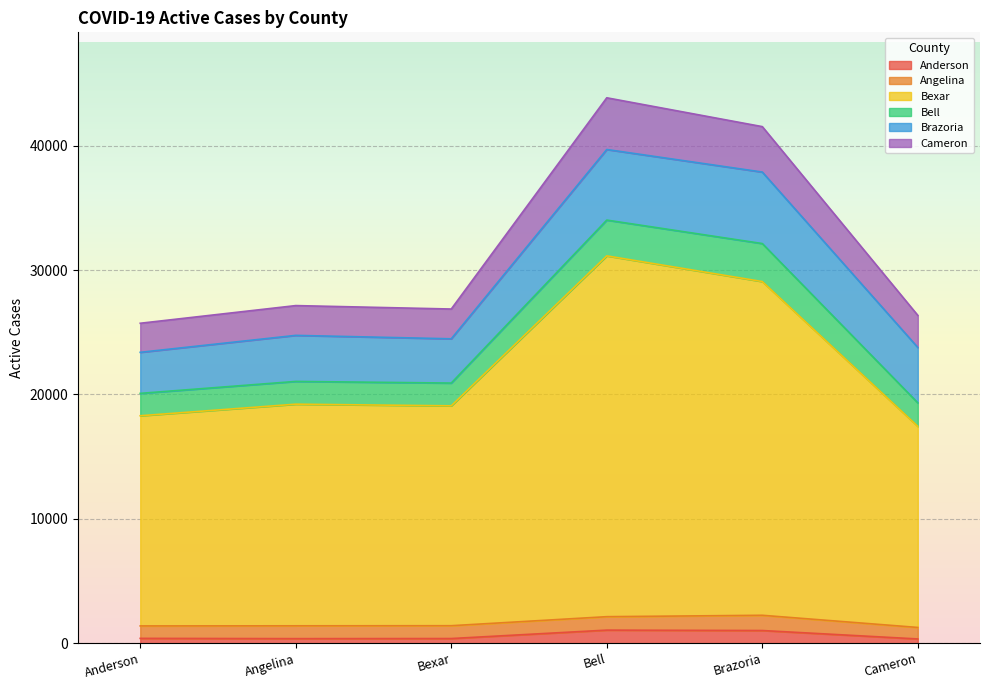

Which has a higher value, Bell or Brazoria?

Bell